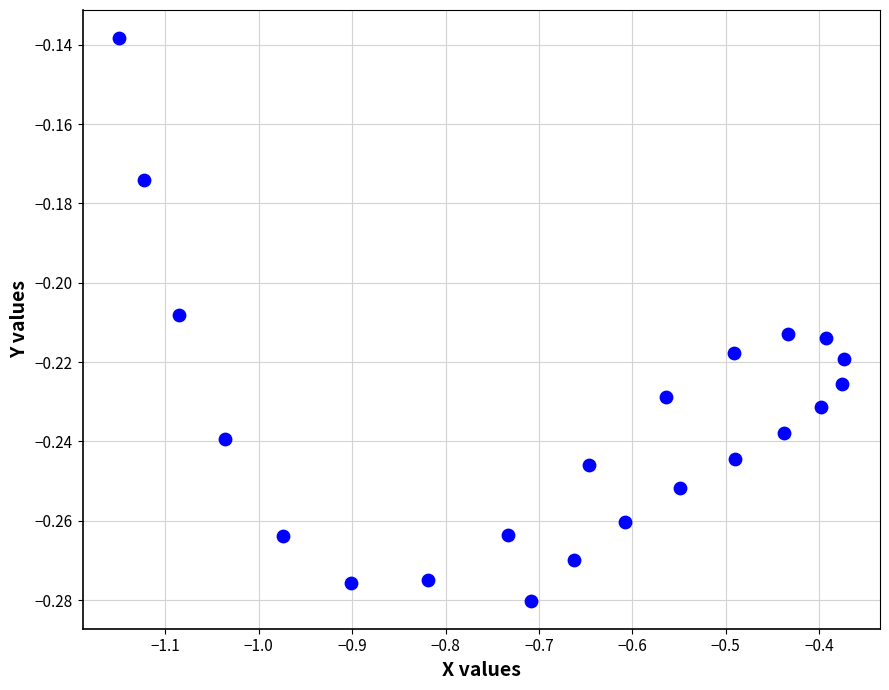

What is the range of X values (max minus min)?

0.8